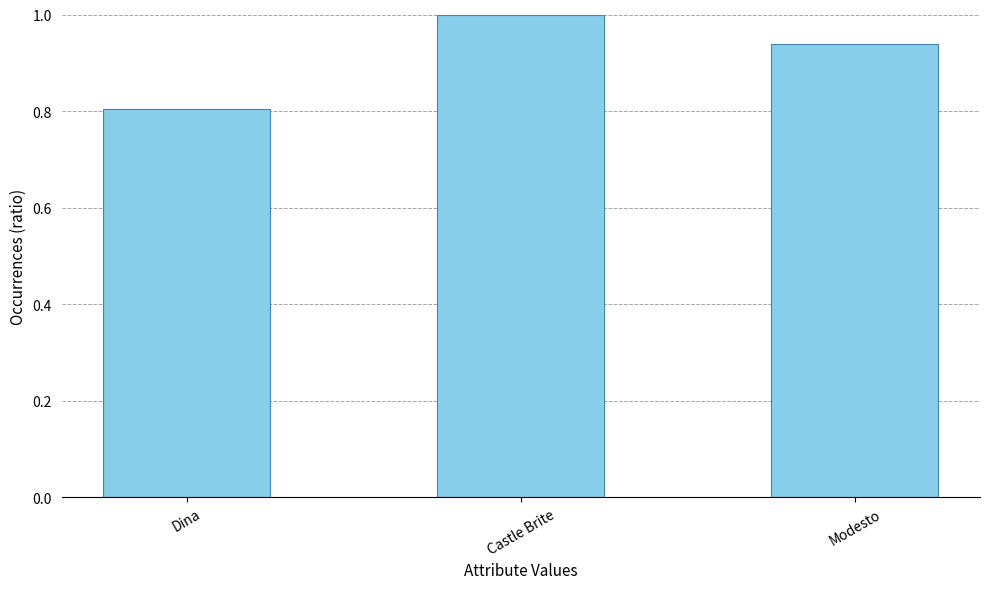

What is the difference between the values at Dina and Modesto?

0.1